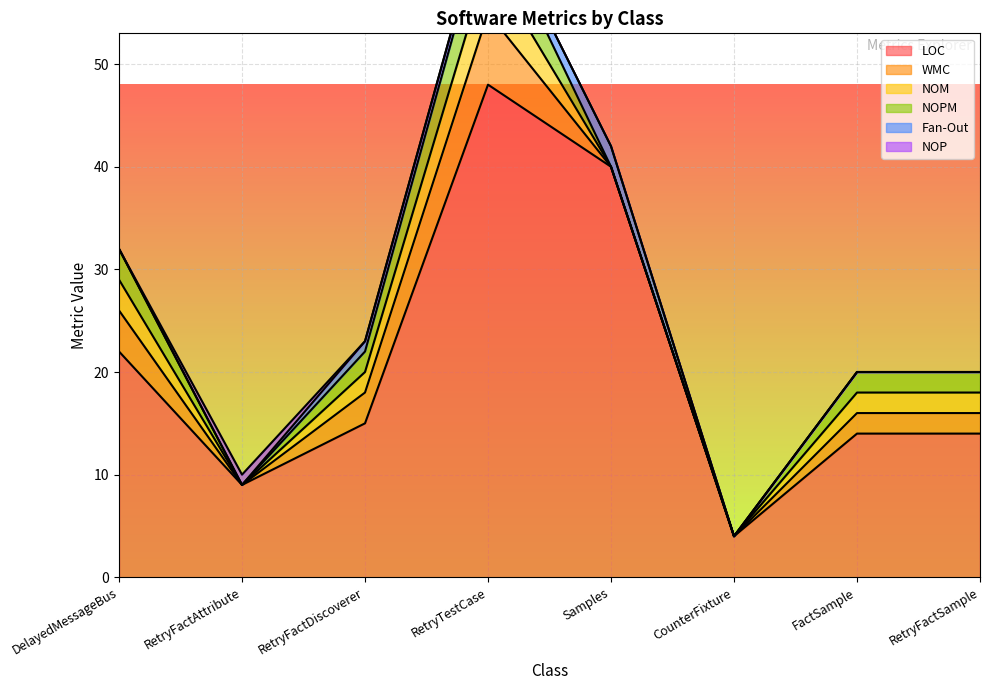

What is the total value across all series at FactSample?

20